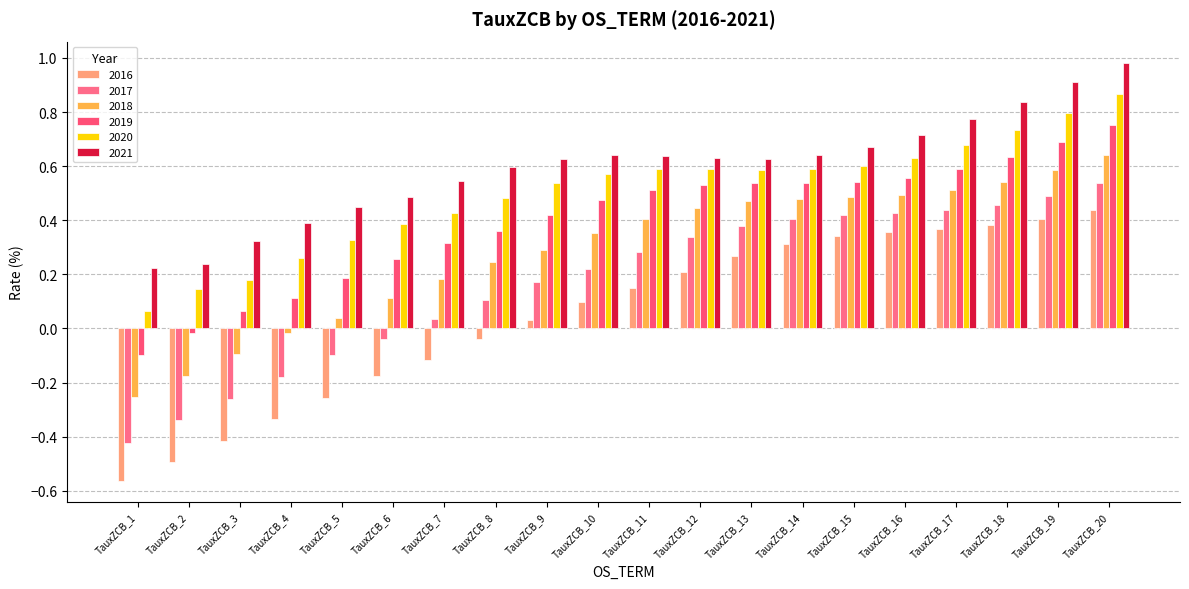

How many groups of bars are there?

20